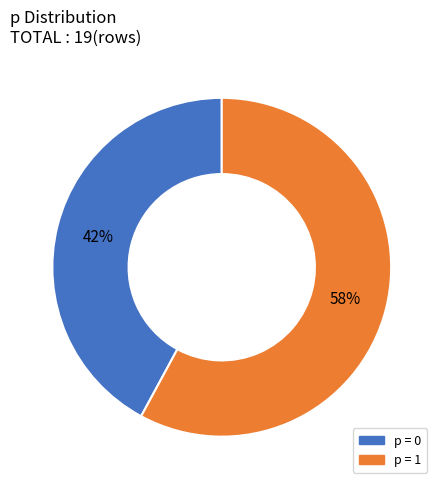

To the nearest percent, what is the difference between the largest and smallest slice percentages?

16%